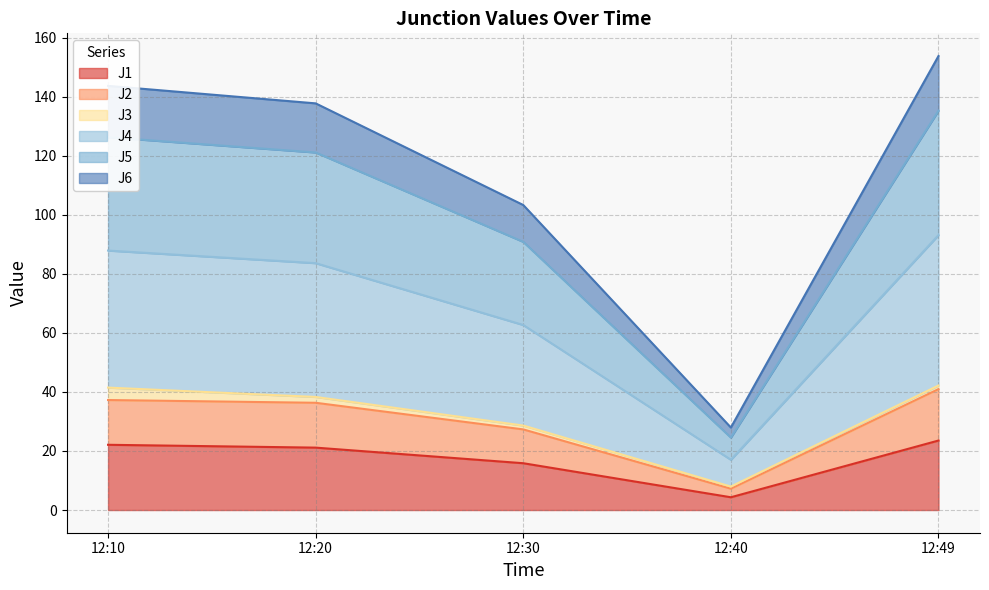

True or false: J4 and J6 cross at least once.

False